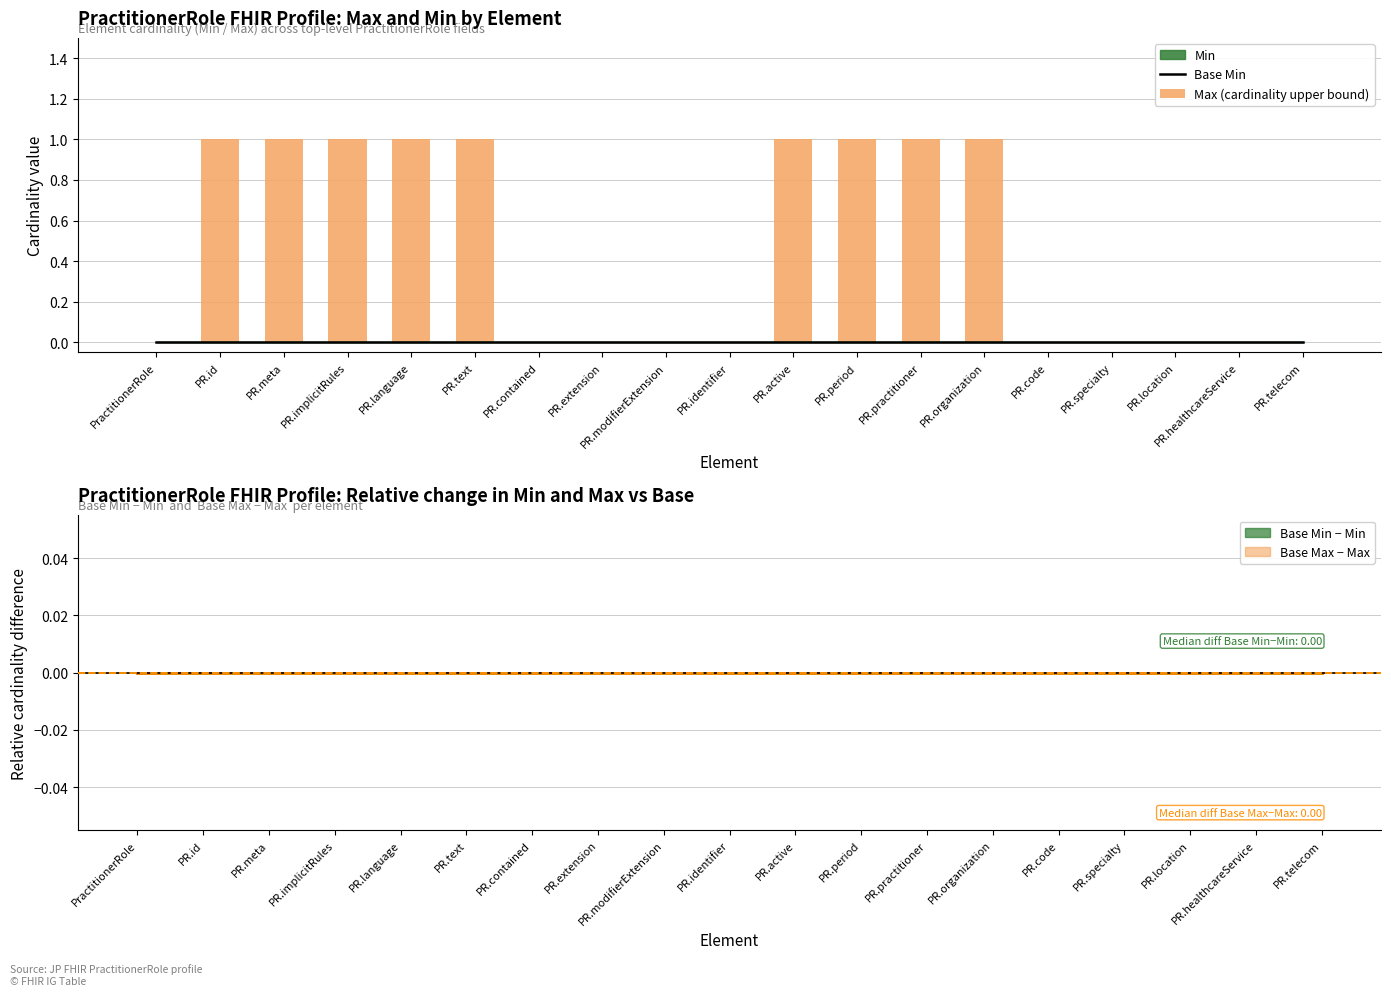

How many bars are there in total?

38